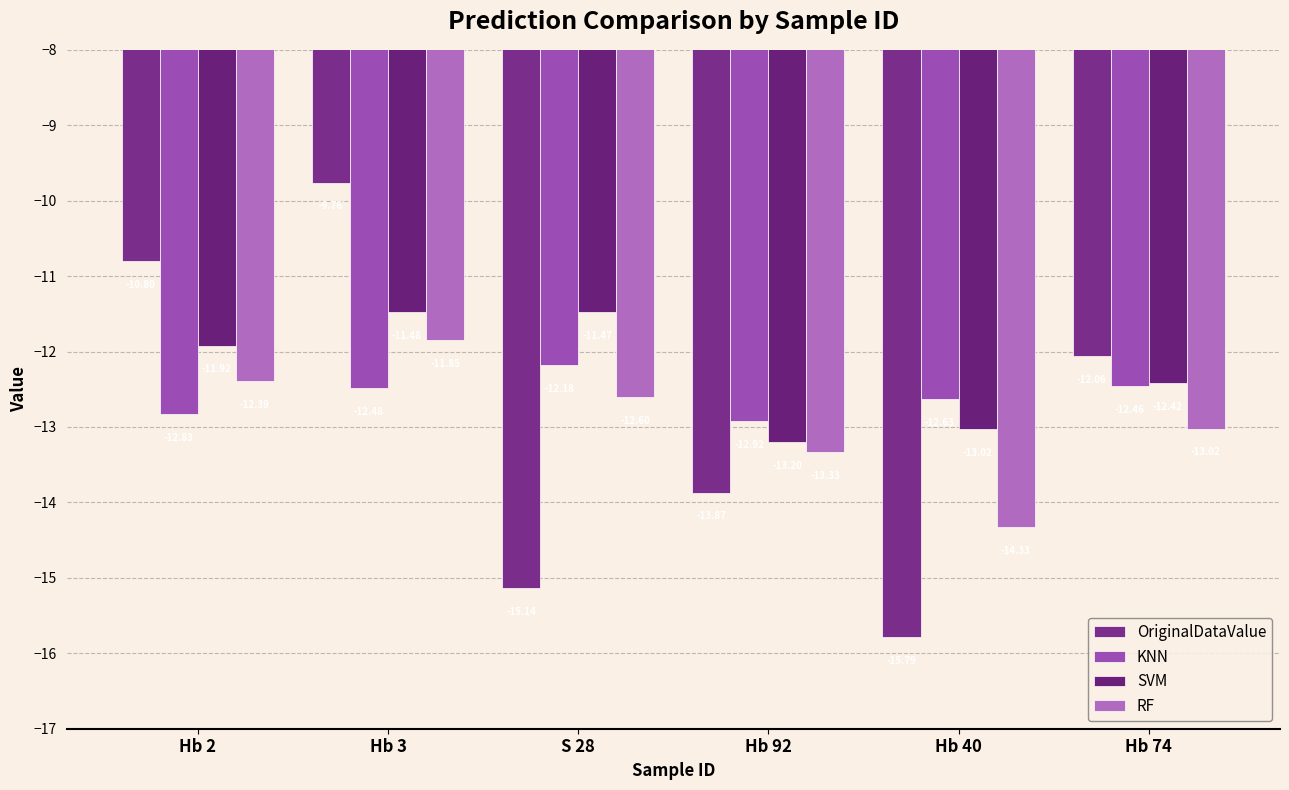

At which label does RF first exceed -12?

Hb 3